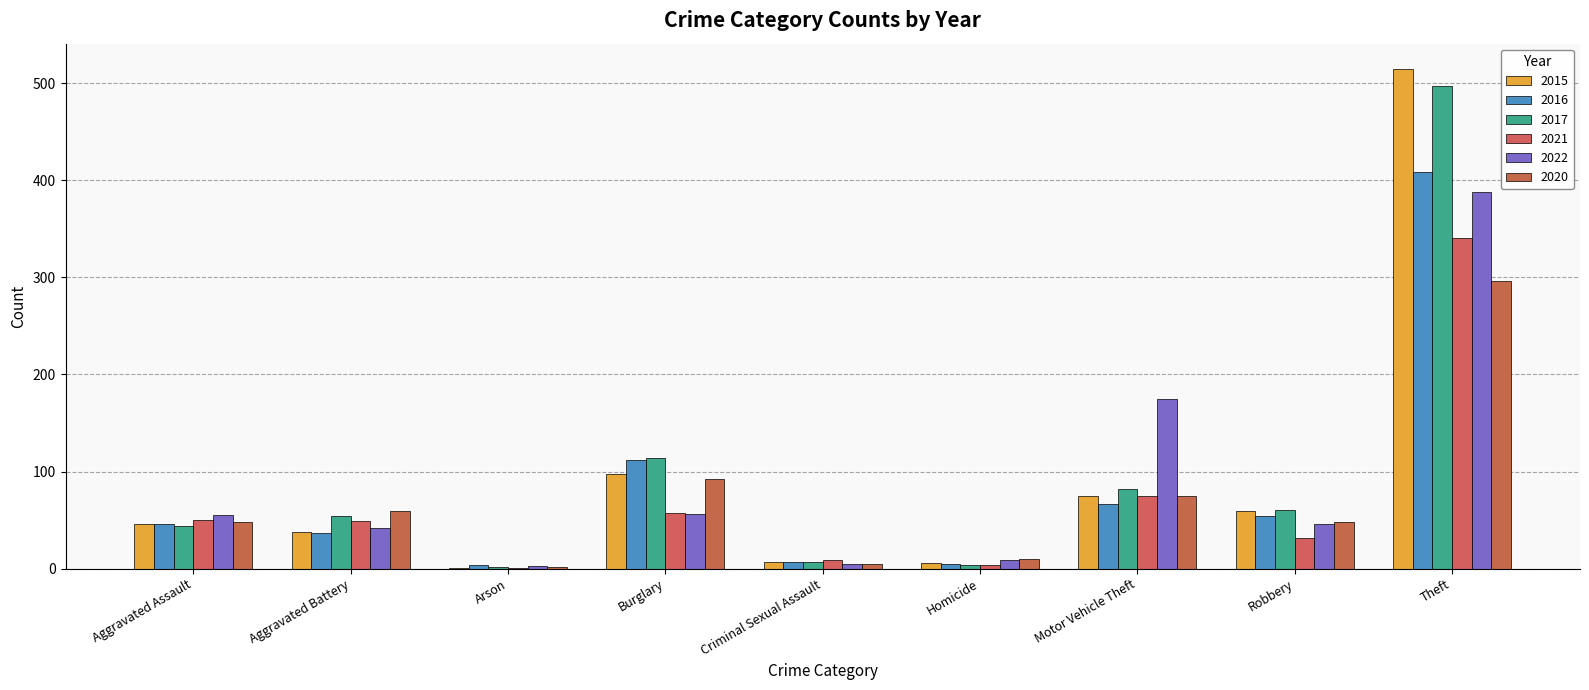

Reading left to right, extract all data points from this chart.

2015: Aggravated Assault=46	Aggravated Battery=38	Arson=1	Burglary=98	Criminal Sexual Assault=7	Homicide=6	Motor Vehicle Theft=75	Robbery=59	Theft=515
2016: Aggravated Assault=46	Aggravated Battery=37	Arson=4	Burglary=112	Criminal Sexual Assault=7	Homicide=5	Motor Vehicle Theft=67	Robbery=54	Theft=409
2017: Aggravated Assault=44	Aggravated Battery=54	Arson=2	Burglary=114	Criminal Sexual Assault=7	Homicide=4	Motor Vehicle Theft=82	Robbery=60	Theft=497
2021: Aggravated Assault=50	Aggravated Battery=49	Arson=1	Burglary=57	Criminal Sexual Assault=9	Homicide=4	Motor Vehicle Theft=75	Robbery=32	Theft=341
2022: Aggravated Assault=55	Aggravated Battery=42	Arson=3	Burglary=56	Criminal Sexual Assault=5	Homicide=9	Motor Vehicle Theft=175	Robbery=46	Theft=388
2020: Aggravated Assault=48	Aggravated Battery=59	Arson=2	Burglary=92	Criminal Sexual Assault=5	Homicide=10	Motor Vehicle Theft=75	Robbery=48	Theft=296